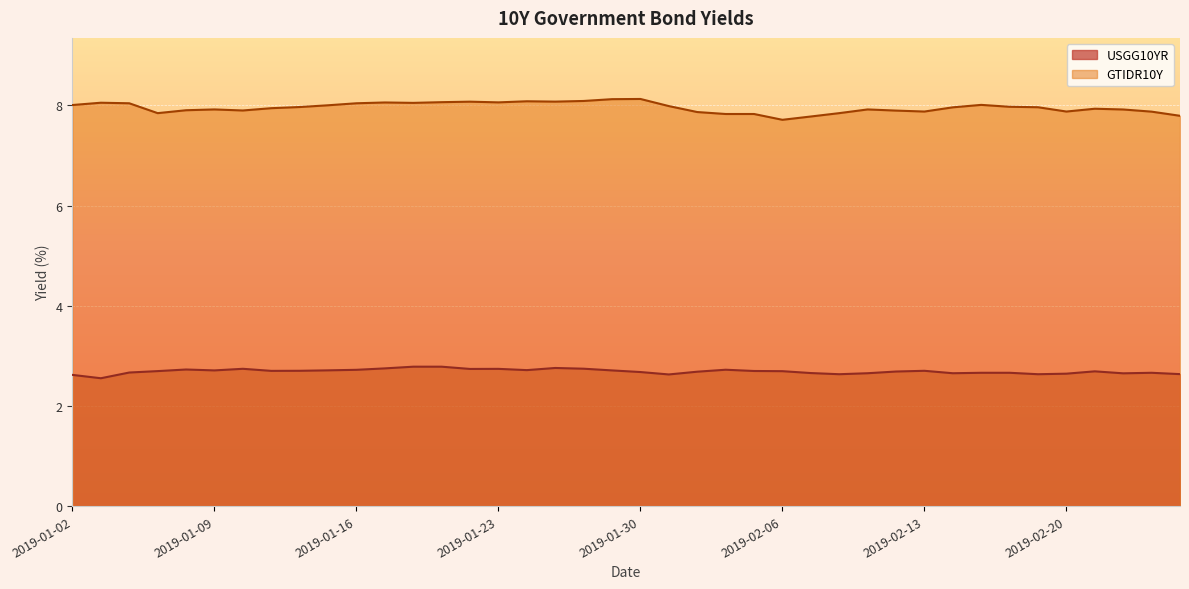

Reading left to right, transcribe all the data shown in this chart.

USGG10YR: 2019-01-02=2.6	2019-01-03=2.6	2019-01-04=2.7	2019-01-07=2.7	2019-01-08=2.7	2019-01-09=2.7	2019-01-10=2.7	2019-01-11=2.7	2019-01-14=2.7	2019-01-15=2.7	2019-01-16=2.7	2019-01-17=2.8	2019-01-18=2.8	2019-01-21=2.8	2019-01-22=2.7	2019-01-23=2.7	2019-01-24=2.7	2019-01-25=2.8	2019-01-28=2.7	2019-01-29=2.7	2019-01-30=2.7	2019-01-31=2.6	2019-02-01=2.7	2019-02-04=2.7	2019-02-05=2.7	2019-02-06=2.7	2019-02-07=2.7	2019-02-08=2.6	2019-02-11=2.7	2019-02-12=2.7	2019-02-13=2.7	2019-02-14=2.7	2019-02-15=2.7	2019-02-18=2.7	2019-02-19=2.6	2019-02-20=2.6	2019-02-21=2.7	2019-02-22=2.7	2019-02-25=2.7	2019-02-26=2.6
GTIDR10Y: 2019-01-02=8.0	2019-01-03=8.1	2019-01-04=8.0	2019-01-07=7.8	2019-01-08=7.9	2019-01-09=7.9	2019-01-10=7.9	2019-01-11=7.9	2019-01-14=8.0	2019-01-15=8.0	2019-01-16=8.0	2019-01-17=8.1	2019-01-18=8.1	2019-01-21=8.1	2019-01-22=8.1	2019-01-23=8.1	2019-01-24=8.1	2019-01-25=8.1	2019-01-28=8.1	2019-01-29=8.1	2019-01-30=8.1	2019-01-31=8.0	2019-02-01=7.9	2019-02-04=7.8	2019-02-05=7.8	2019-02-06=7.7	2019-02-07=7.8	2019-02-08=7.8	2019-02-11=7.9	2019-02-12=7.9	2019-02-13=7.9	2019-02-14=8.0	2019-02-15=8.0	2019-02-18=8.0	2019-02-19=8.0	2019-02-20=7.9	2019-02-21=7.9	2019-02-22=7.9	2019-02-25=7.9	2019-02-26=7.8